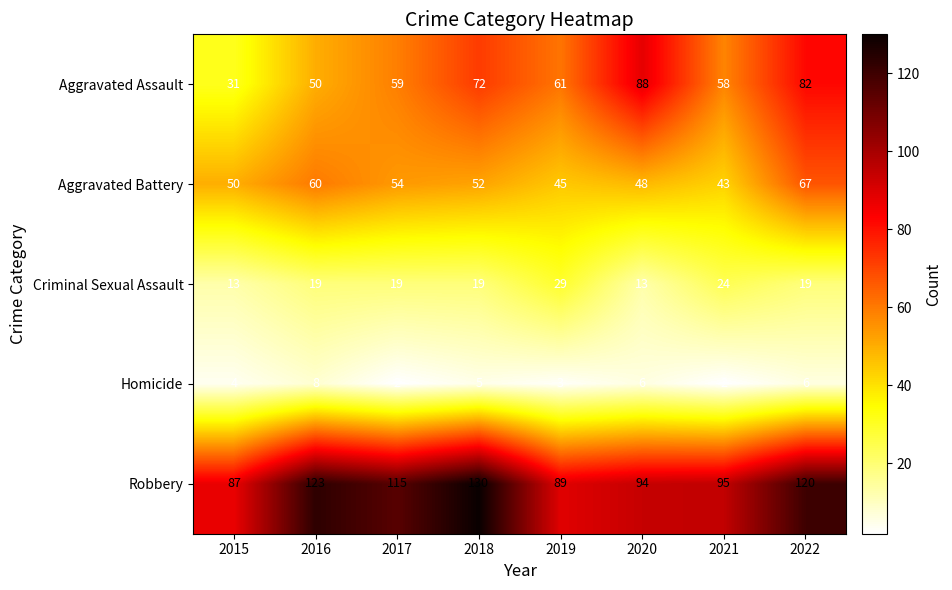

Which series has the largest range (max minus min)?

Aggravated Assault